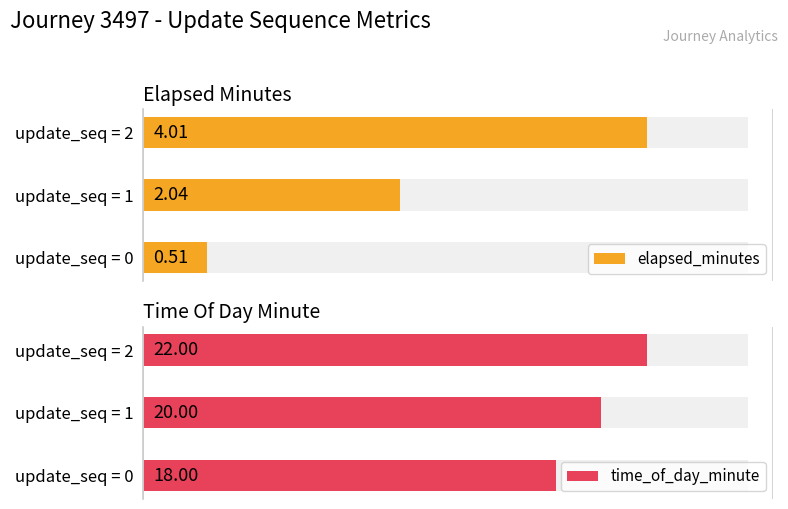

True or false: elapsed_minutes has a value of 0.5 at update_seq = 0.

True